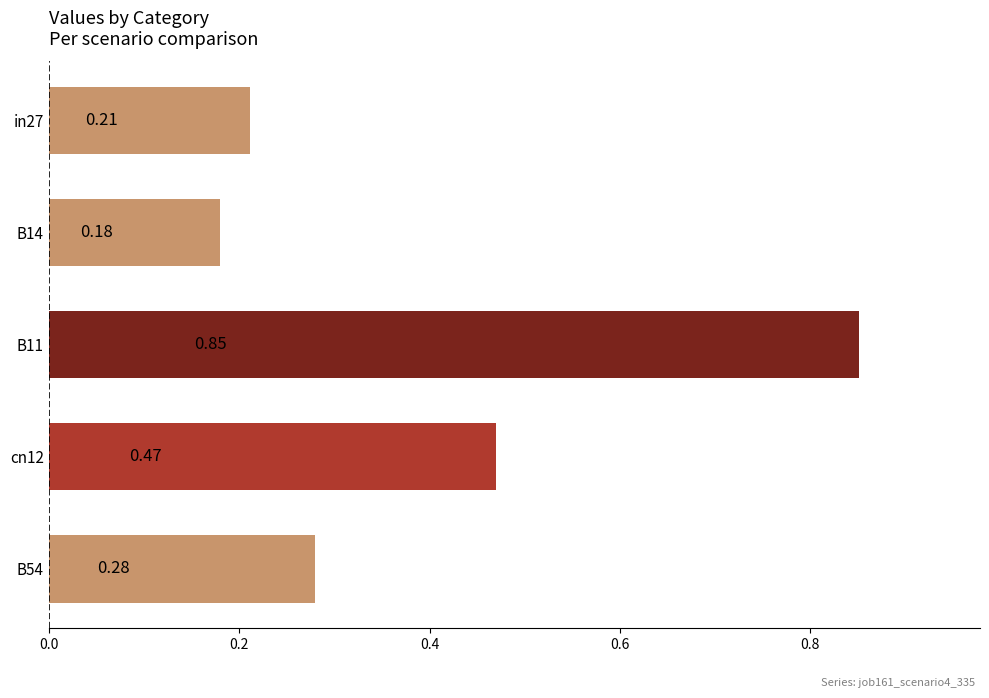

At which category does the chart reach its peak across all series?

B11